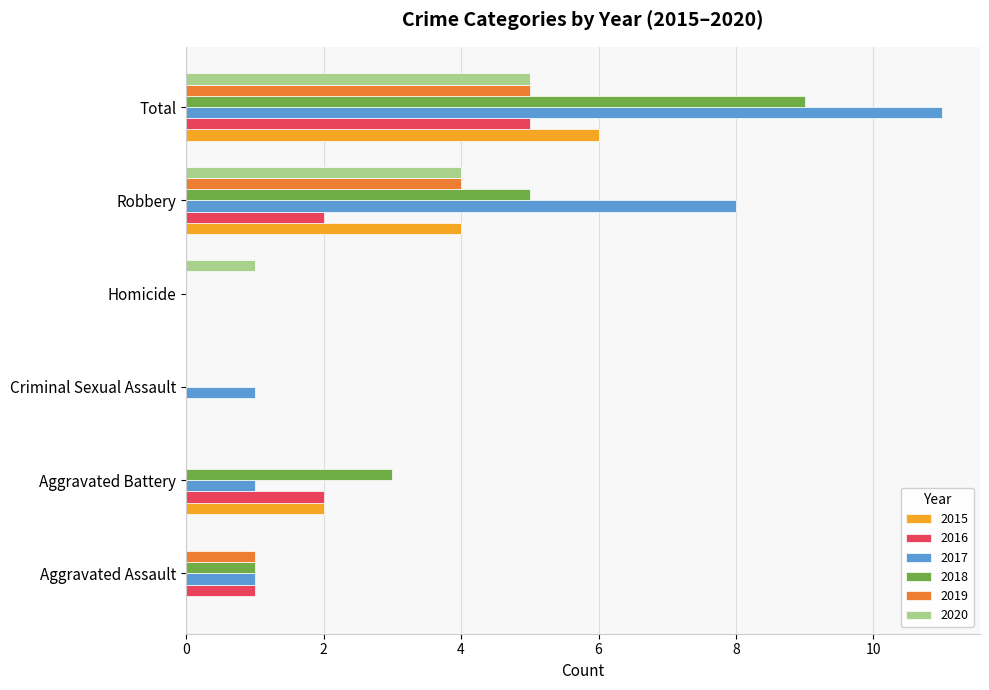

Which series changed the most between Aggravated Battery and Criminal Sexual Assault?

2018